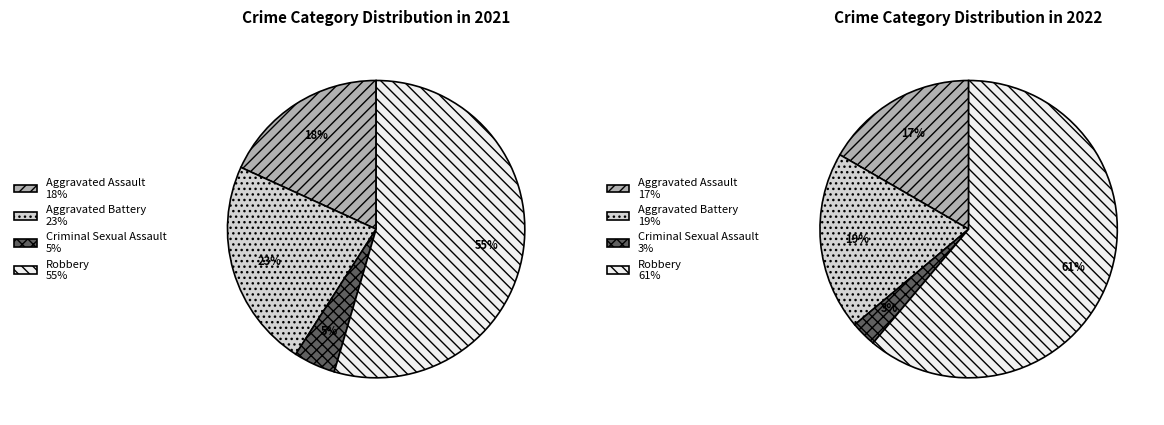

To the nearest percent, what is the average slice percentage?

25%